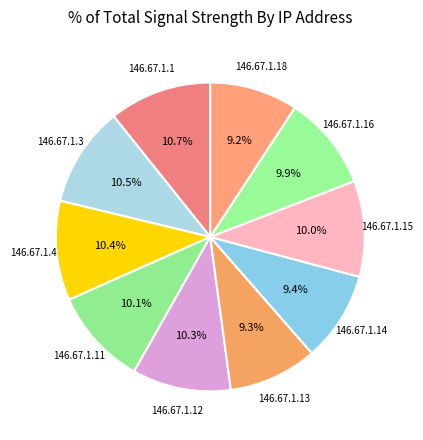

Between 146.67.1.13 and 146.67.1.15, which is larger?

146.67.1.15